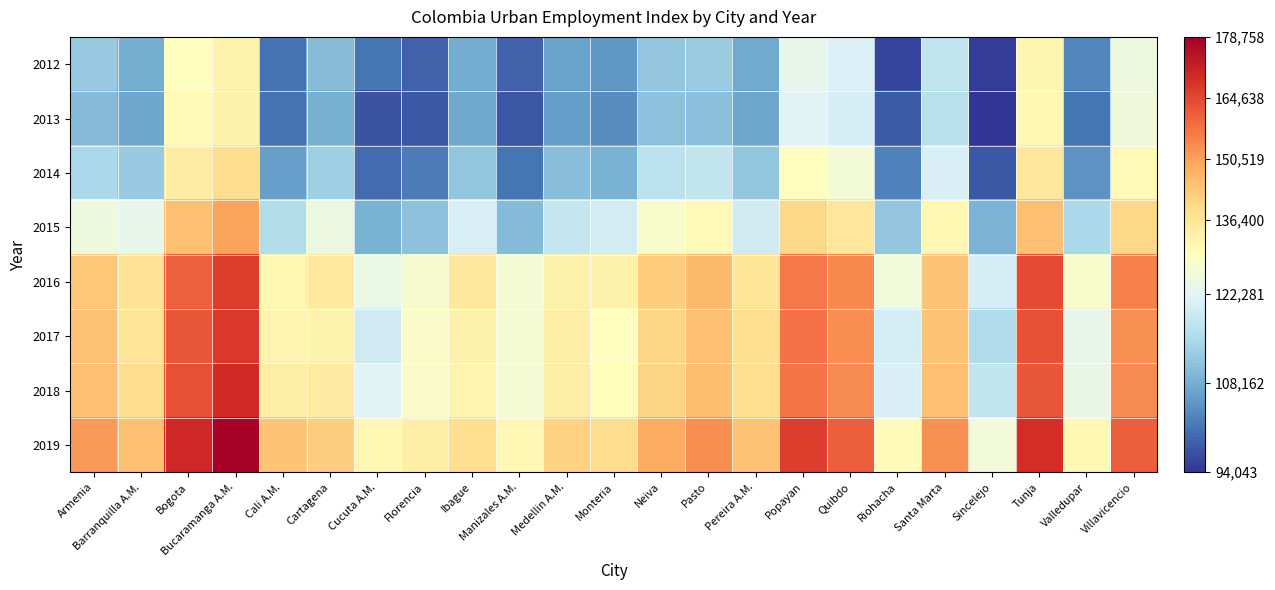

Reading left to right, extract all data points from this chart.

2012: Armenia=112411	Barranquilla A.M.=108091	Bogota=128834	Bucaramanga A.M.=132219	Cali A.M.=100771	Cartagena=110237	Cucuta A.M.=101158	Florencia=98918	Ibague=107900	Manizales A.M.=99034	Medellin A.M.=106581	Monteria=105125	Neiva=111936	Pasto=112734	Pereira A.M.=107715	Popayan=123274	Quibdo=121051	Riohacha=95708	Santa Marta=117590	Sincelejo=94863	Tunja=131326	Valledupar=102936	Villavicencio=124765
2013: Armenia=110064	Barranquilla A.M.=107153	Bogota=130331	Bucaramanga A.M.=133051	Cali A.M.=100990	Cartagena=108456	Cucuta A.M.=97474	Florencia=97864	Ibague=107284	Manizales A.M.=97630	Medellin A.M.=106060	Monteria=103862	Neiva=111226	Pasto=110864	Pereira A.M.=107124	Popayan=121804	Quibdo=120292	Riohacha=98148	Santa Marta=116629	Sincelejo=94043	Tunja=130560	Valledupar=101052	Villavicencio=125167
2014: Armenia=114763	Barranquilla A.M.=112373	Bogota=134722	Bucaramanga A.M.=138699	Cali A.M.=106308	Cartagena=113194	Cucuta A.M.=100023	Florencia=101944	Ibague=111634	Manizales A.M.=101292	Medellin A.M.=110496	Monteria=108663	Neiva=116994	Pasto=117791	Pereira A.M.=111535	Popayan=128816	Quibdo=125757	Riohacha=102386	Santa Marta=120899	Sincelejo=97897	Tunja=135557	Valledupar=104646	Villavicencio=130088
2015: Armenia=124865	Barranquilla A.M.=123308	Bogota=144935	Bucaramanga A.M.=149871	Cali A.M.=115896	Cartagena=124298	Cucuta A.M.=108669	Florencia=111159	Ibague=120490	Manizales A.M.=110017	Medellin A.M.=118035	Monteria=120084	Neiva=127059	Pasto=130410	Pereira A.M.=119834	Popayan=140133	Quibdo=136314	Riohacha=111877	Santa Marta=130664	Sincelejo=109048	Tunja=144849	Valledupar=114970	Villavicencio=139910
2016: Armenia=143174	Barranquilla A.M.=137168	Bogota=160484	Bucaramanga A.M.=166445	Cali A.M.=130630	Cartagena=135230	Cucuta A.M.=123916	Florencia=126499	Ibague=135549	Manizales A.M.=126047	Medellin A.M.=132489	Monteria=132871	Neiva=142510	Pasto=145801	Pereira A.M.=136467	Popayan=156622	Quibdo=154259	Riohacha=125428	Santa Marta=144121	Sincelejo=120353	Tunja=164188	Valledupar=126899	Villavicencio=155556
2017: Armenia=144541	Barranquilla A.M.=137051	Bogota=162120	Bucaramanga A.M.=167041	Cali A.M.=131915	Cartagena=132287	Cucuta A.M.=119517	Florencia=127320	Ibague=132625	Manizales A.M.=126205	Medellin A.M.=134005	Monteria=128394	Neiva=140589	Pasto=144944	Pereira A.M.=138640	Popayan=157814	Quibdo=153328	Riohacha=120350	Santa Marta=143829	Sincelejo=115416	Tunja=163028	Valledupar=123336	Villavicencio=152945
2018: Armenia=144872	Barranquilla A.M.=138844	Bogota=163173	Bucaramanga A.M.=170086	Cali A.M.=134073	Cartagena=135147	Cucuta A.M.=121745	Florencia=127250	Ibague=131994	Manizales A.M.=125844	Medellin A.M.=134293	Monteria=129147	Neiva=140735	Pasto=145350	Pereira A.M.=138520	Popayan=157381	Quibdo=153744	Riohacha=120747	Santa Marta=144702	Sincelejo=117958	Tunja=162221	Valledupar=123701	Villavicencio=153841
2019: Armenia=151421	Barranquilla A.M.=144828	Bogota=170382	Bucaramanga A.M.=178758	Cali A.M.=143913	Cartagena=141843	Cucuta A.M.=130947	Florencia=133889	Ibague=138333	Manizales A.M.=130800	Medellin A.M.=141372	Monteria=138717	Neiva=148790	Pasto=153261	Pereira A.M.=144559	Popayan=166471	Quibdo=160862	Riohacha=129331	Santa Marta=152978	Sincelejo=125460	Tunja=169026	Valledupar=130778	Villavicencio=160696